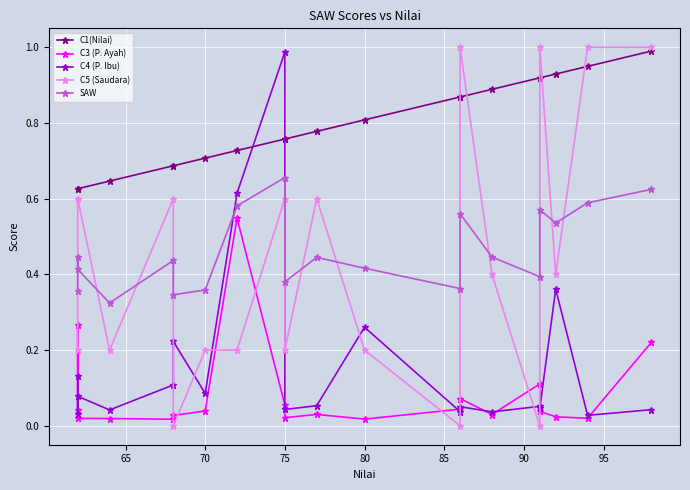

The C5 (Saudara) series shows 1.6 at 18. True or false?

False